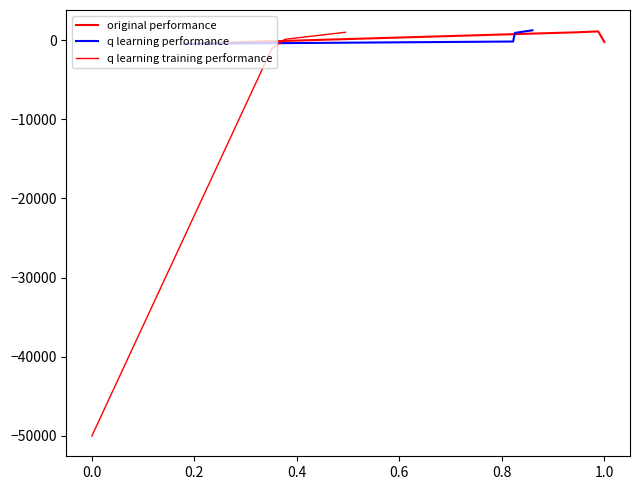

After their last crossing, which series has the higher values: q learning performance or original performance?

q learning performance